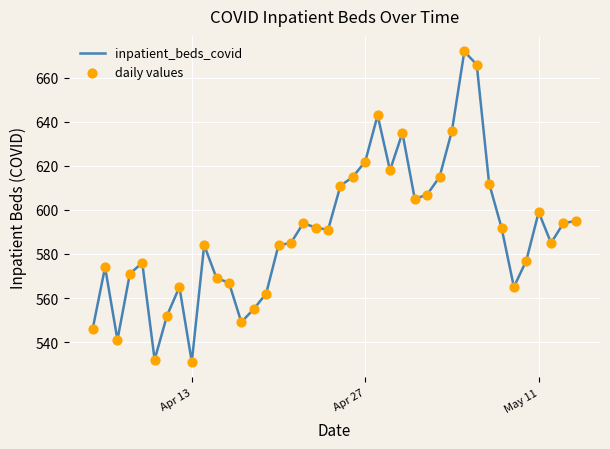

What is the difference between the maximum and minimum values?

141